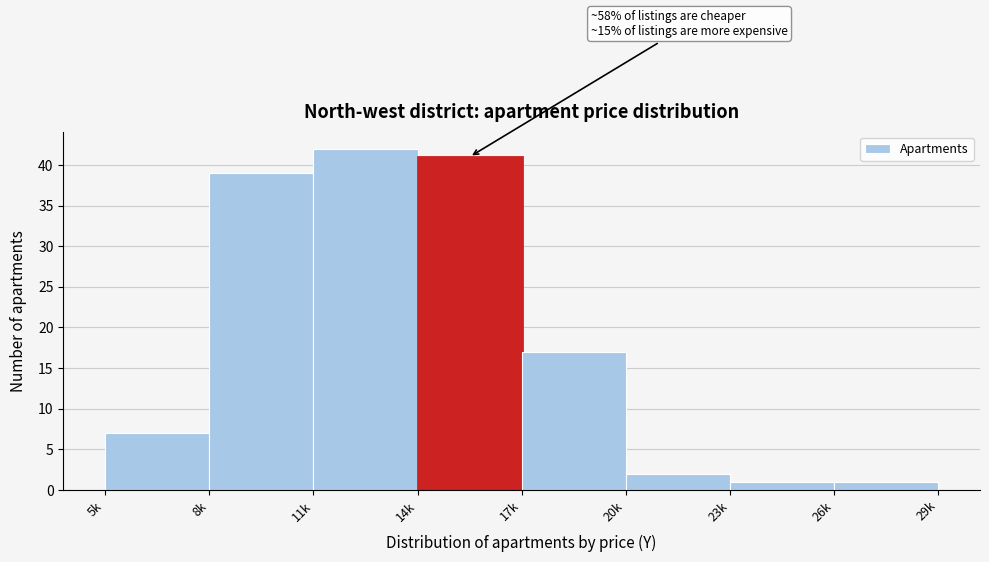

Reading left to right, transcribe all the data shown in this chart.

5k=7	8k=39	11k=42	14k=41	17k=17	20k=2	23k=1	26k=1